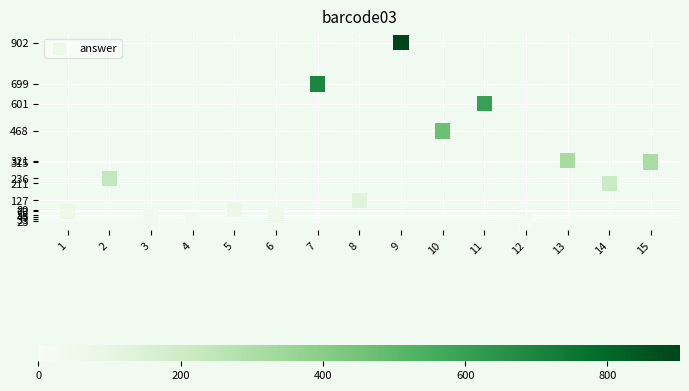

What is the range of X values (max minus min)?

14